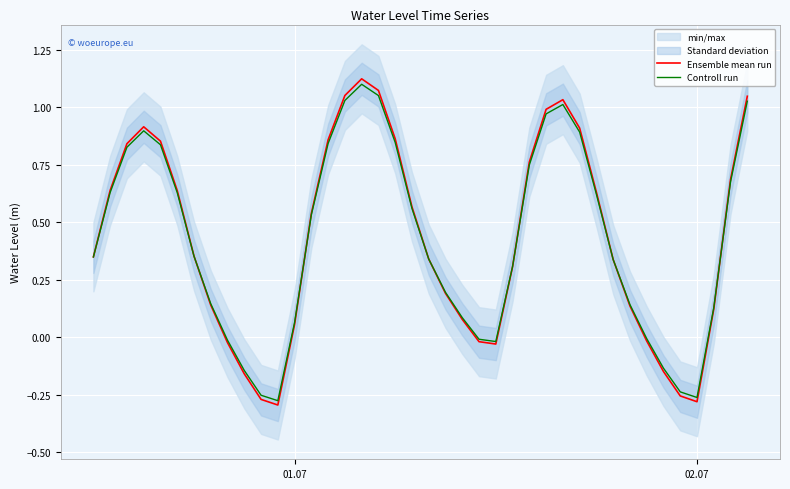

What position from the right is 02.07?

4